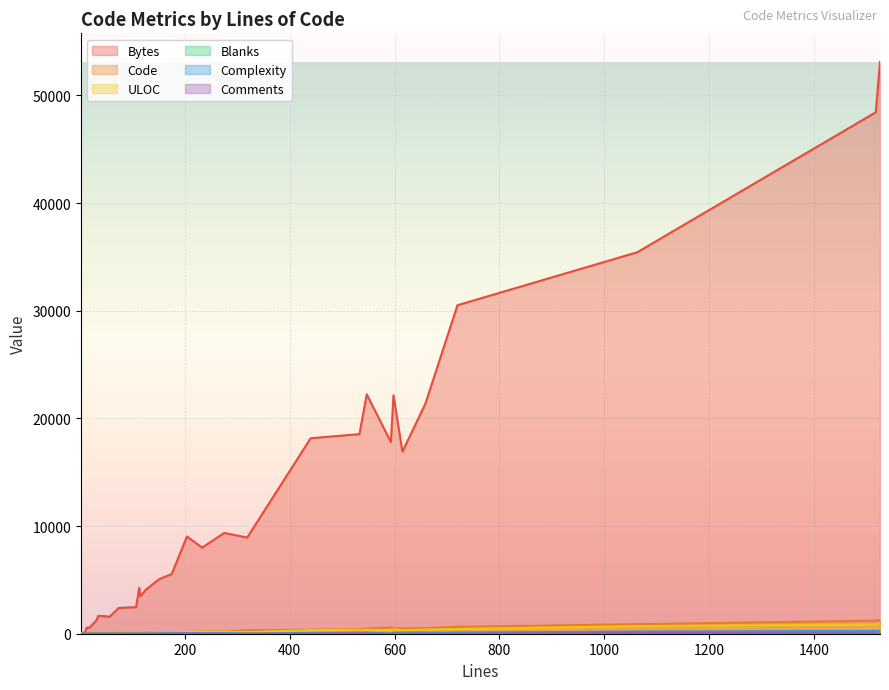

What value does the ULOC series have at 9, to the nearest 10?

20